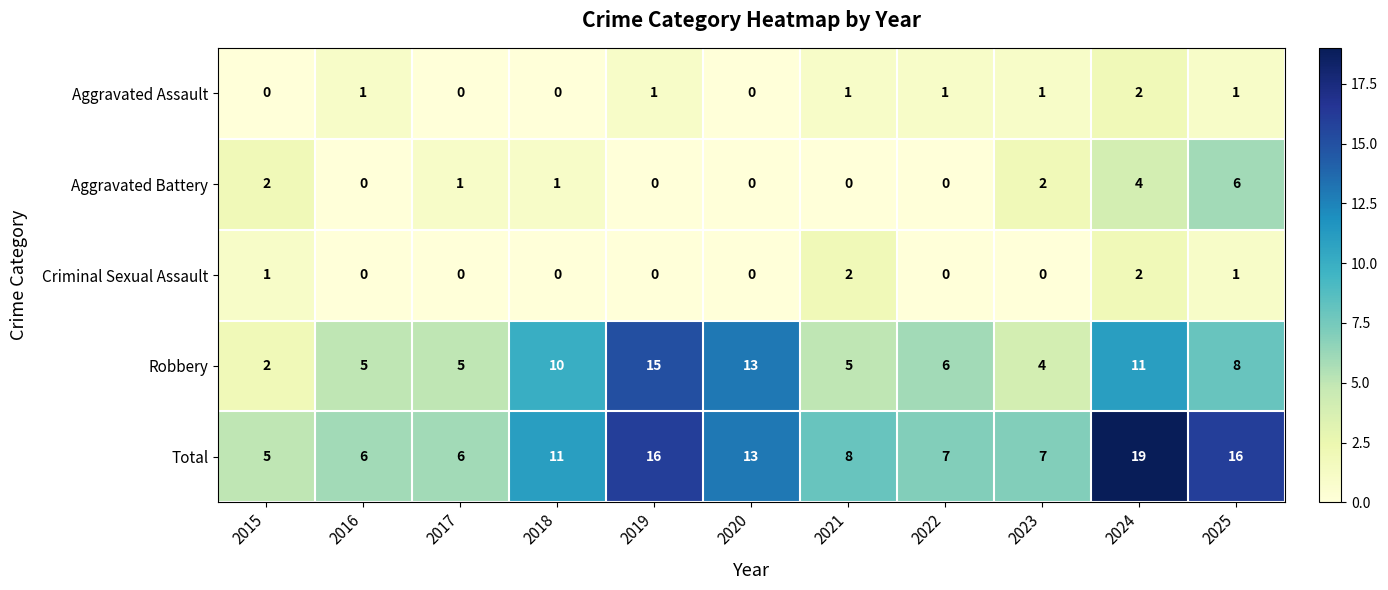

What is the highest value of the Robbery series?

15